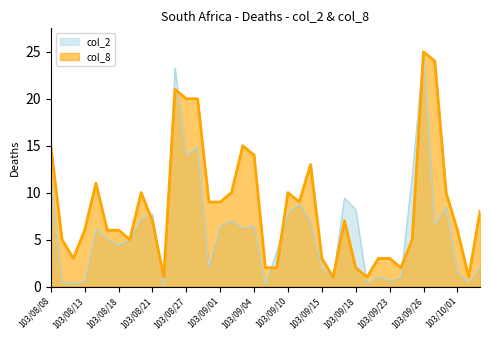

What is the greatest value displayed?

25.0